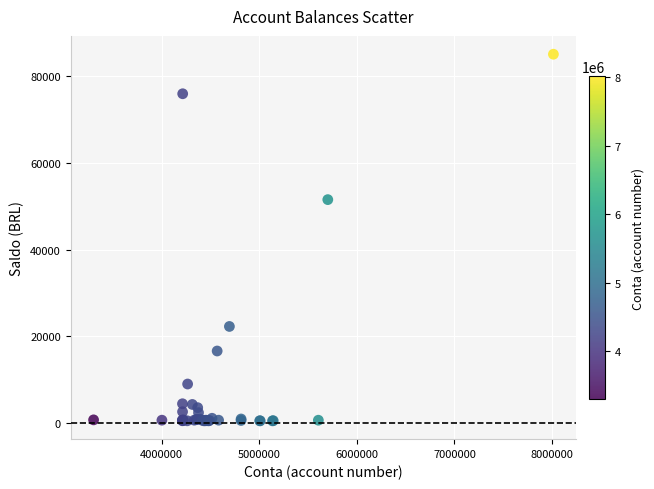

What Y value in the scatter plot is closest to 42762?

51497.2